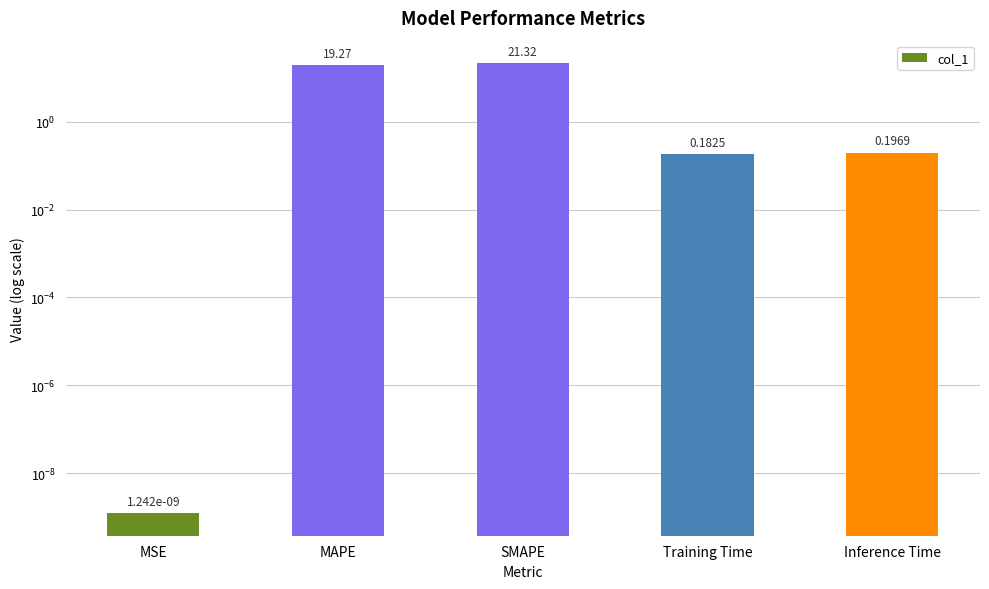

What is the label of the 4th bar from the left?

Training Time